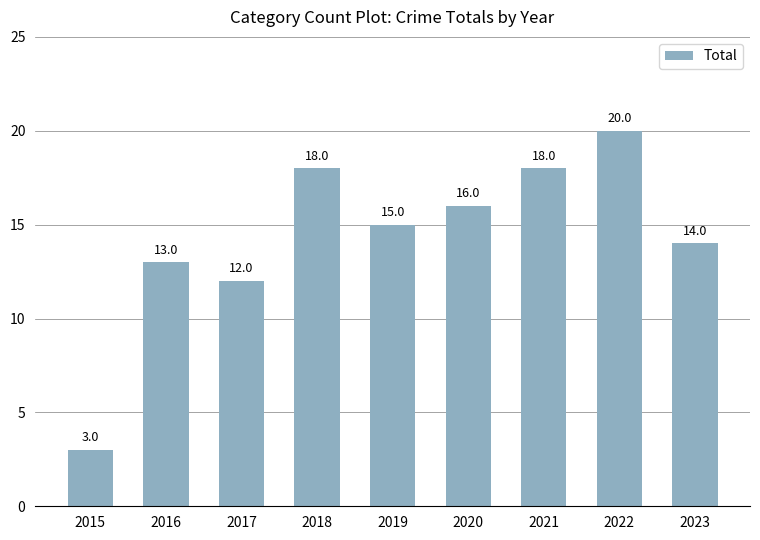

What is the ratio of the value at 2020 to the value at 2016?

1.2